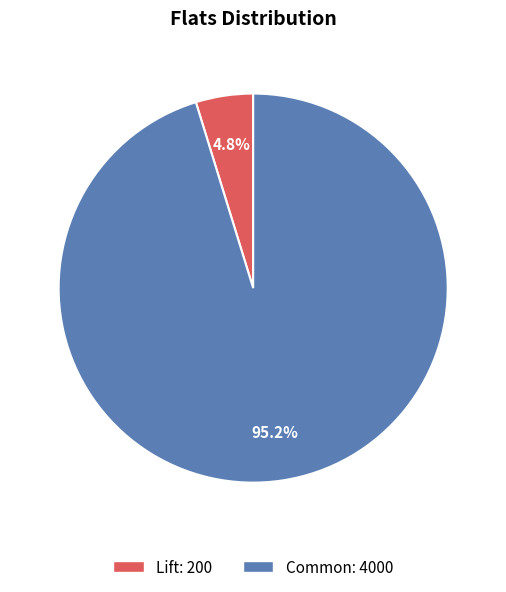

Rank the categories by value from highest to lowest.

Common, Lift